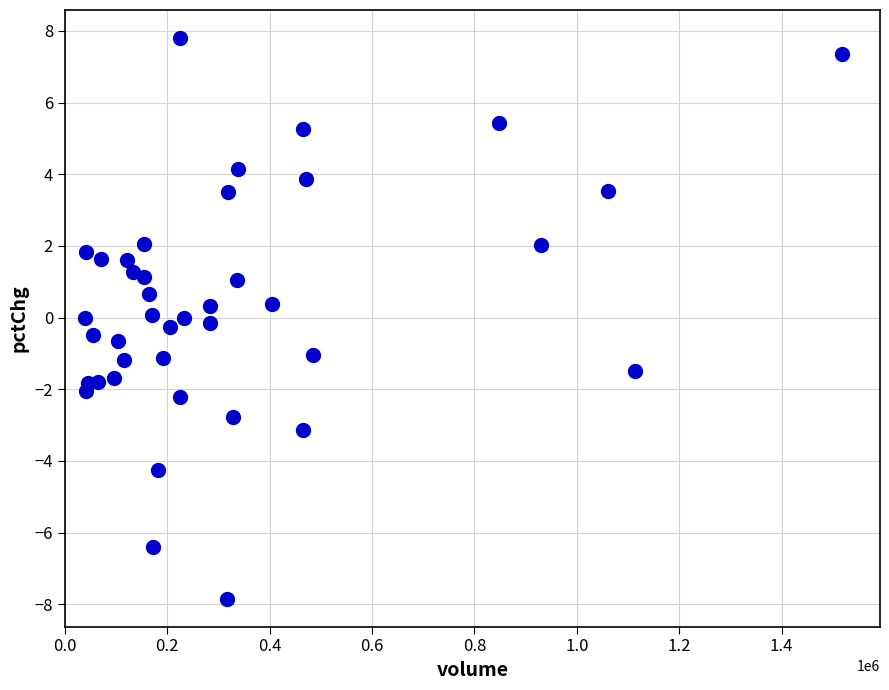

What is the range of X values (max minus min)?

1479347.0